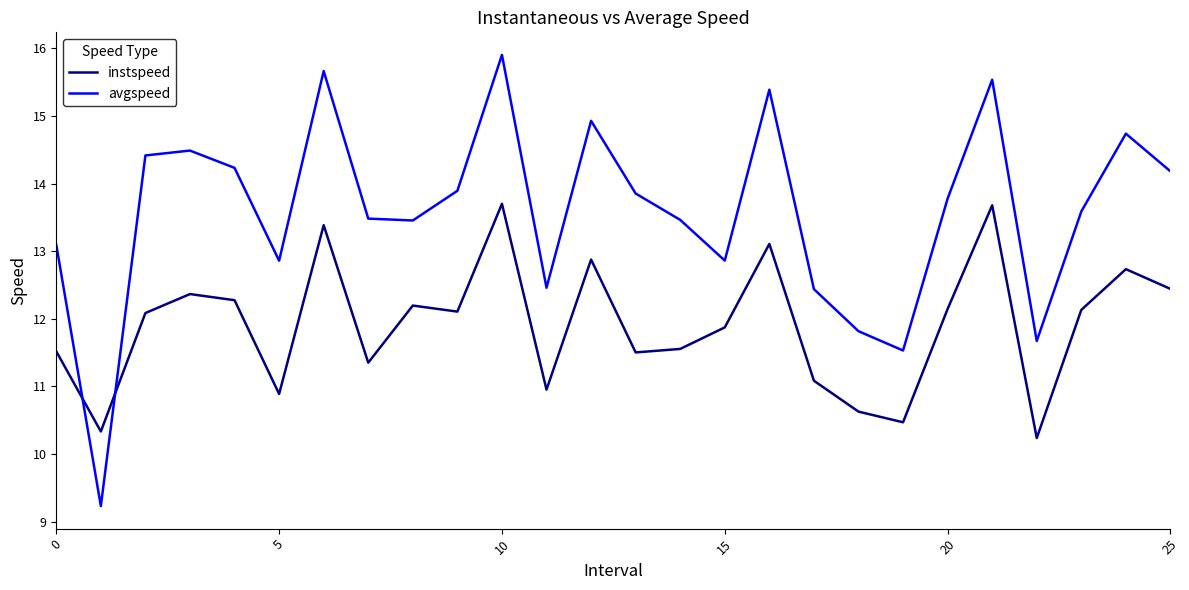

Which series has the largest total across all categories?

avgspeed